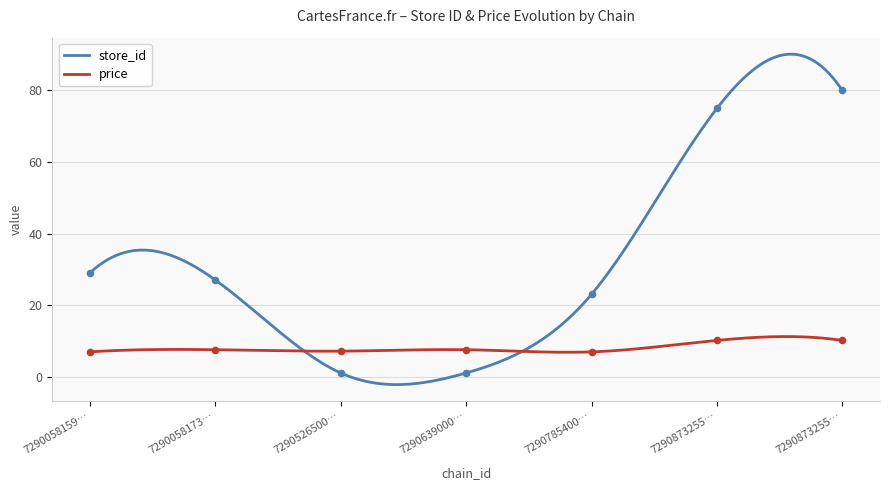

Which series has the widest spread of Y values?

store_id